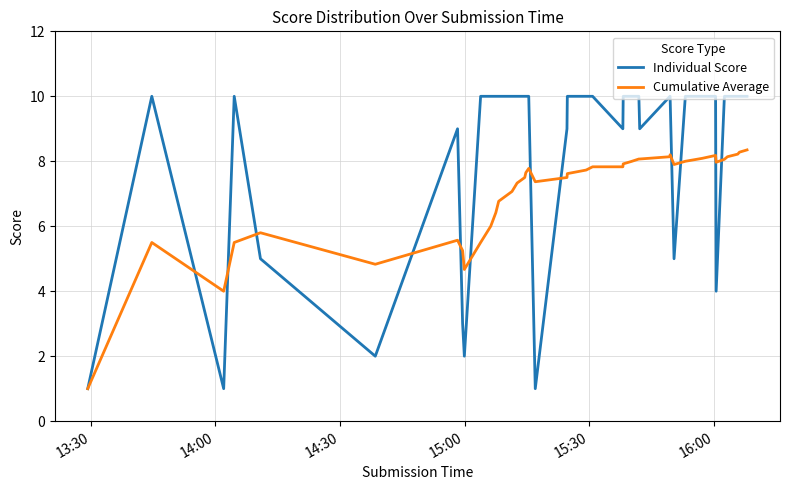

Rank the series by their average value, from highest to lowest.

Individual Score, Cumulative Average